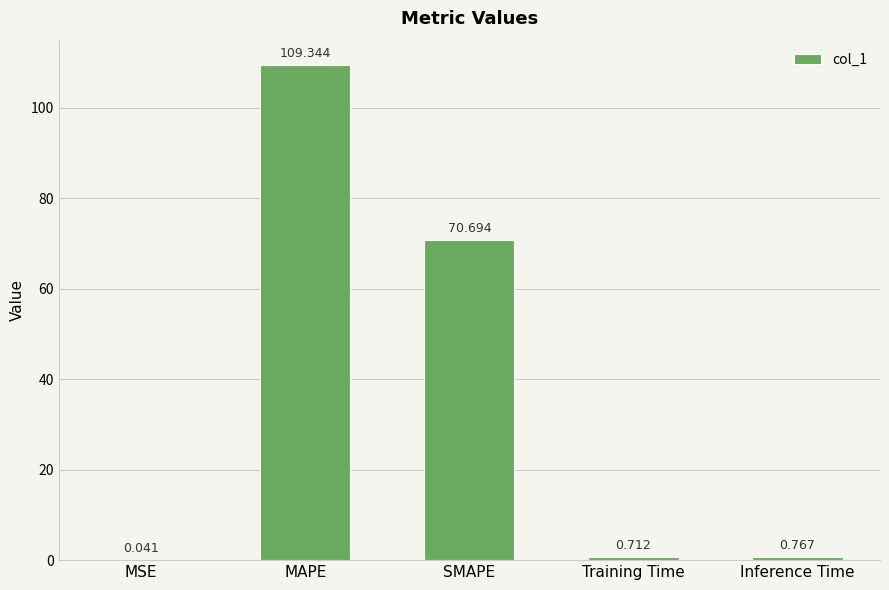

At which label is the value closest to 54?

SMAPE